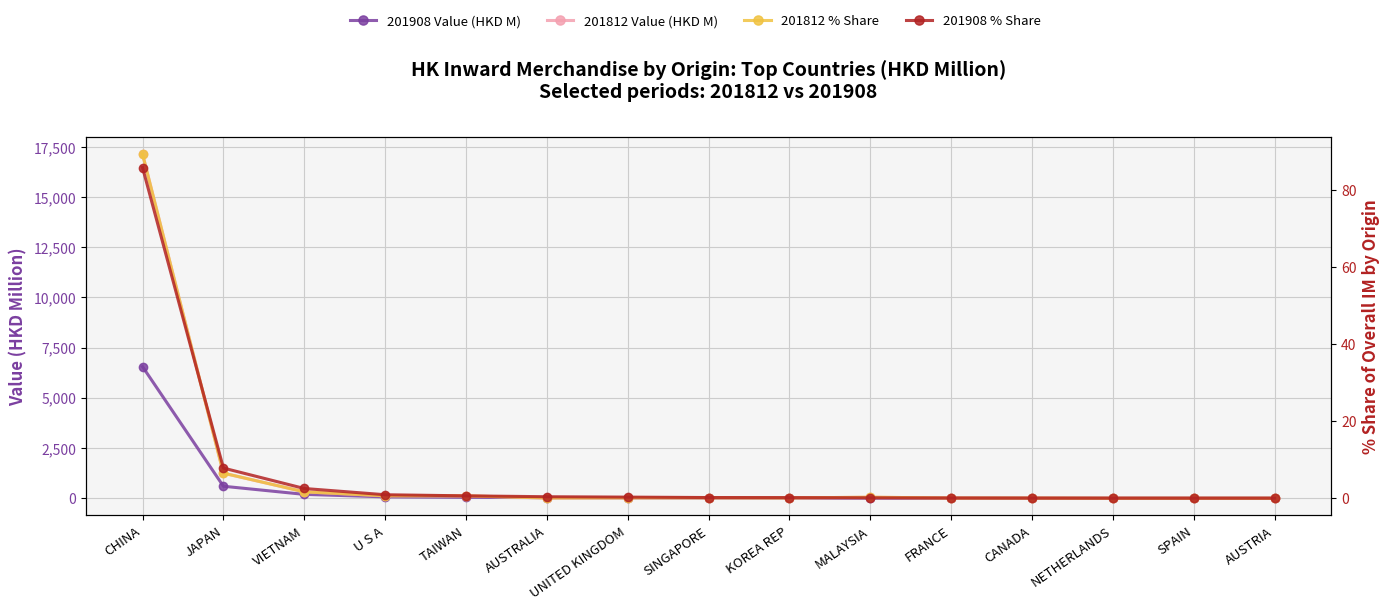

What is the average value of the 201908 % Share series?

6.6